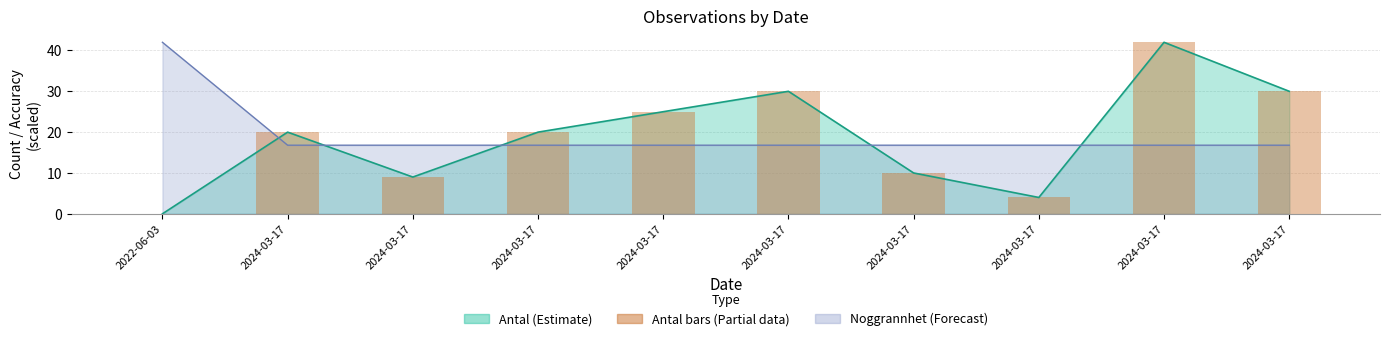

What is the sum of the values at 2024-03-17 and 2024-03-17?

50